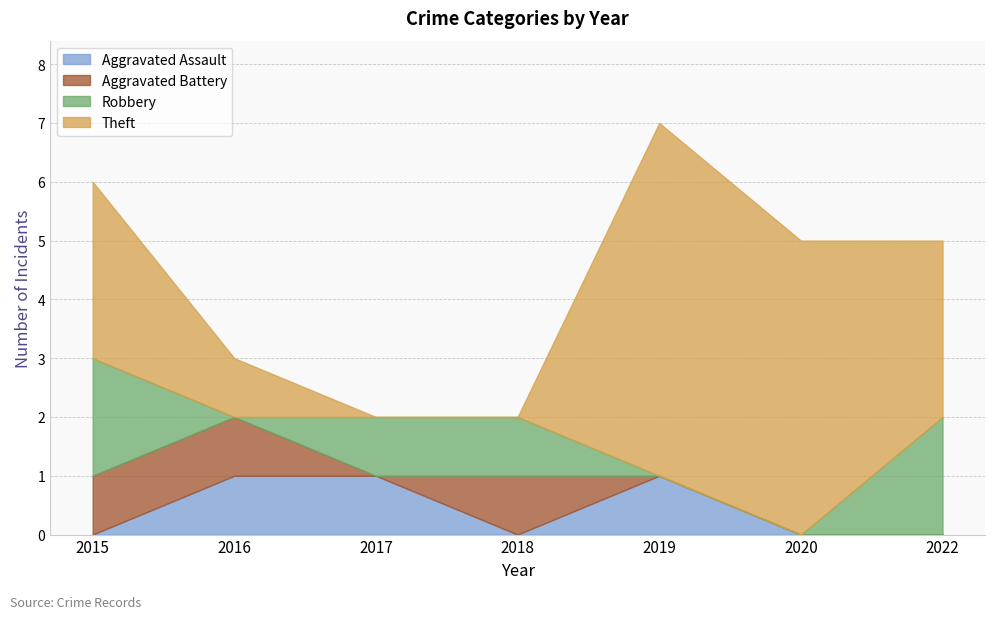

List the labels in order of Theft value, smallest first.

2017, 2018, 2016, 2015, 2022, 2020, 2019